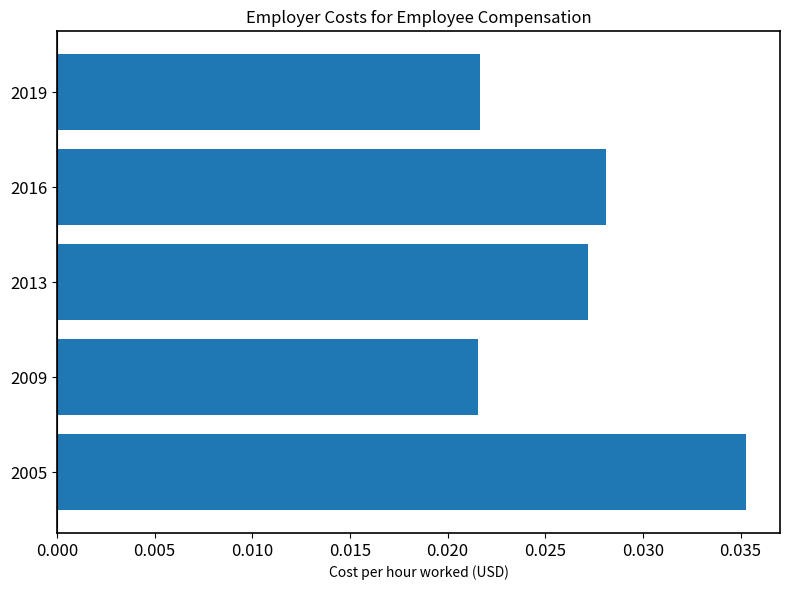

Which category has the highest value across all series?

2005